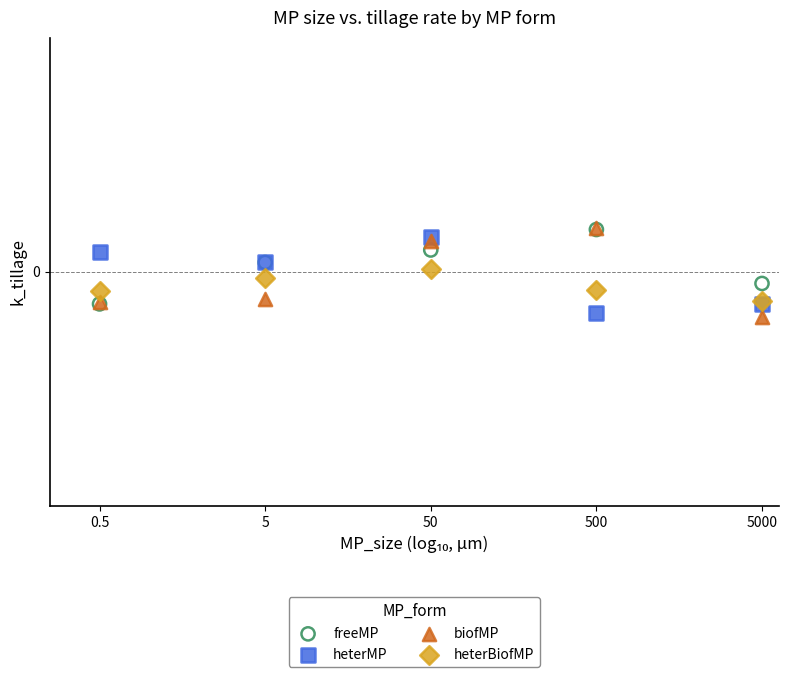

Which series has the widest spread of Y values?

biofMP